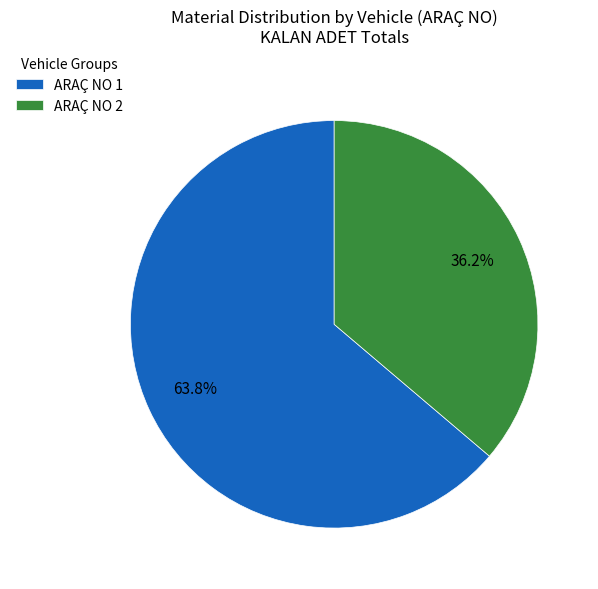

What is the ratio of the value at ARAÇ NO 1 to the value at ARAÇ NO 2?

1.8